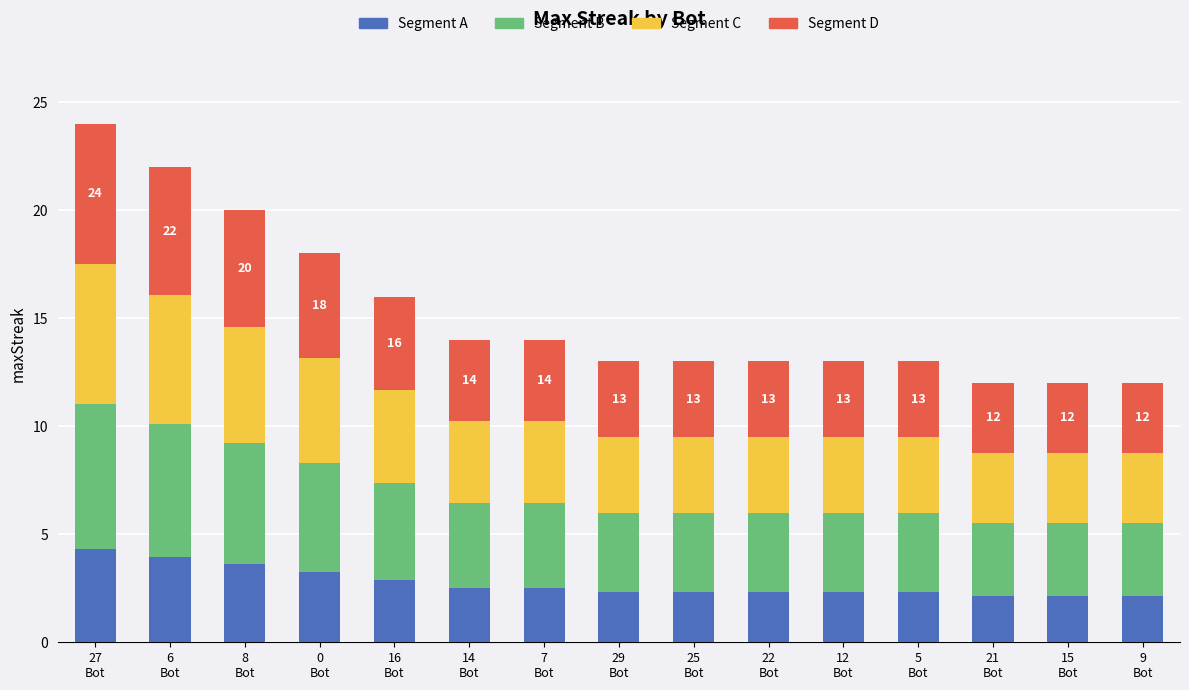

At which category is the sum across all series the highest?

27
Bot